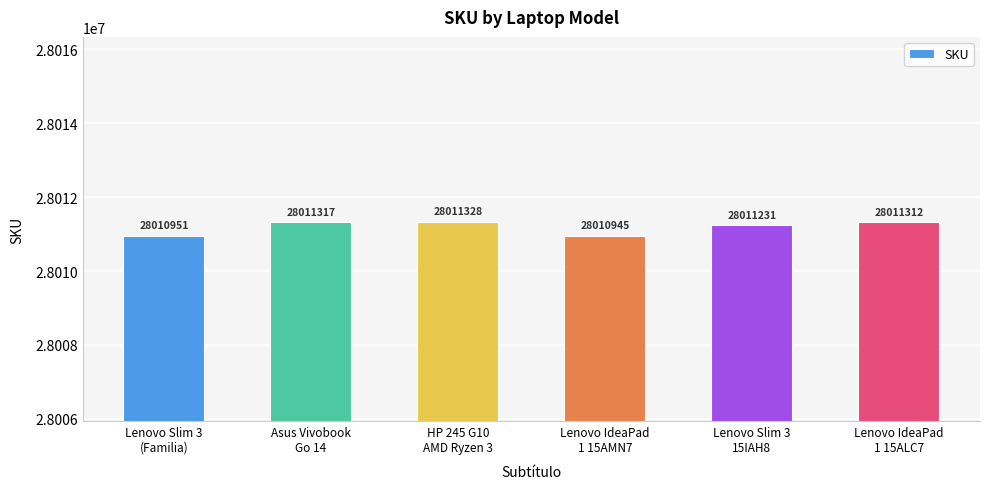

The chart shows a value of 16101630 at Lenovo IdeaPad
1 15AMN7. True or false?

False